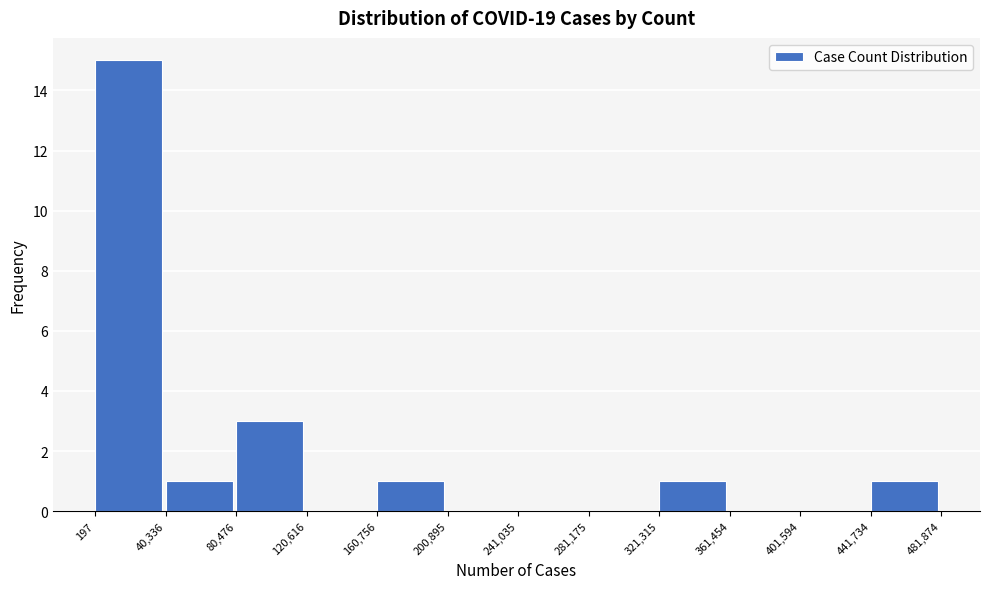

Reading left to right, list every bar in this chart as the range it spans on the x-axis followed by its height. The values are not printed on the chart, so give them approximately, as read against the axis.

197 to 40,336: 15
40,336 to 80,476: 1
80,476 to 120,616: 3
120,616 to 160,756: 0
160,756 to 200,895: 1
200,895 to 241,035: 0
241,035 to 281,175: 0
281,175 to 321,315: 0
321,315 to 361,454: 1
361,454 to 401,594: 0
401,594 to 441,734: 0
441,734 to 481,874: 1